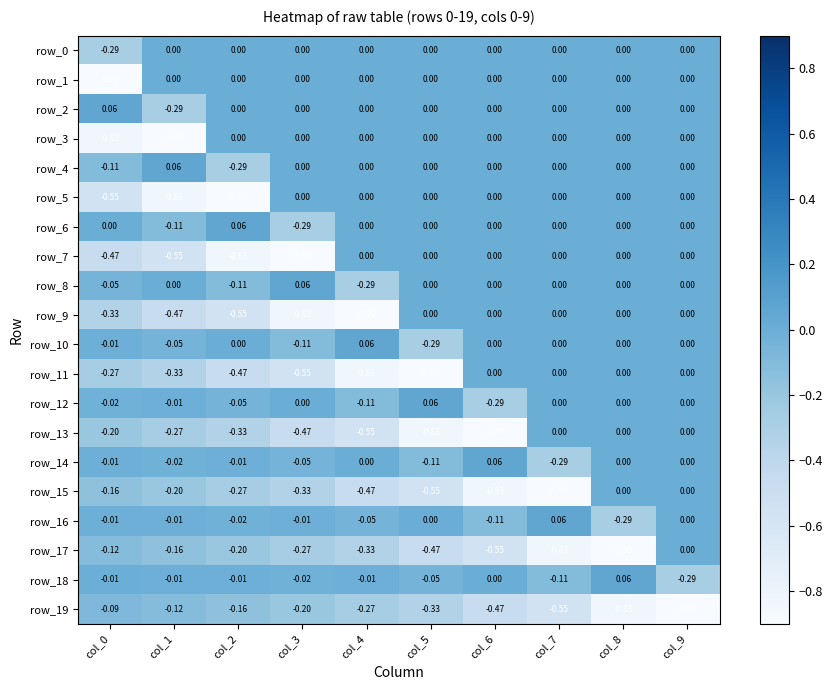

Reading left to right, what are all the values shown in this chart?

row_0: col_0=-0.3	col_1=0.0	col_2=0.0	col_3=0.0	col_4=0.0	col_5=0.0	col_6=0.0	col_7=0.0	col_8=0.0	col_9=0.0
row_1: col_0=-0.9	col_1=0.0	col_2=0.0	col_3=0.0	col_4=0.0	col_5=0.0	col_6=0.0	col_7=0.0	col_8=0.0	col_9=0.0
row_2: col_0=0.1	col_1=-0.3	col_2=0.0	col_3=0.0	col_4=0.0	col_5=0.0	col_6=0.0	col_7=0.0	col_8=0.0	col_9=0.0
row_3: col_0=-0.8	col_1=-0.9	col_2=0.0	col_3=0.0	col_4=0.0	col_5=0.0	col_6=0.0	col_7=0.0	col_8=0.0	col_9=0.0
row_4: col_0=-0.1	col_1=0.1	col_2=-0.3	col_3=0.0	col_4=0.0	col_5=0.0	col_6=0.0	col_7=0.0	col_8=0.0	col_9=0.0
row_5: col_0=-0.6	col_1=-0.8	col_2=-0.9	col_3=0.0	col_4=0.0	col_5=0.0	col_6=0.0	col_7=0.0	col_8=0.0	col_9=0.0
row_6: col_0=0.0	col_1=-0.1	col_2=0.1	col_3=-0.3	col_4=0.0	col_5=0.0	col_6=0.0	col_7=0.0	col_8=0.0	col_9=0.0
row_7: col_0=-0.5	col_1=-0.6	col_2=-0.8	col_3=-0.9	col_4=0.0	col_5=0.0	col_6=0.0	col_7=0.0	col_8=0.0	col_9=0.0
row_8: col_0=-0.0	col_1=0.0	col_2=-0.1	col_3=0.1	col_4=-0.3	col_5=0.0	col_6=0.0	col_7=0.0	col_8=0.0	col_9=0.0
row_9: col_0=-0.3	col_1=-0.5	col_2=-0.6	col_3=-0.8	col_4=-0.9	col_5=0.0	col_6=0.0	col_7=0.0	col_8=0.0	col_9=0.0
row_10: col_0=-0.0	col_1=-0.0	col_2=0.0	col_3=-0.1	col_4=0.1	col_5=-0.3	col_6=0.0	col_7=0.0	col_8=0.0	col_9=0.0
row_11: col_0=-0.3	col_1=-0.3	col_2=-0.5	col_3=-0.6	col_4=-0.8	col_5=-0.9	col_6=0.0	col_7=0.0	col_8=0.0	col_9=0.0
row_12: col_0=-0.0	col_1=-0.0	col_2=-0.0	col_3=0.0	col_4=-0.1	col_5=0.1	col_6=-0.3	col_7=0.0	col_8=0.0	col_9=0.0
row_13: col_0=-0.2	col_1=-0.3	col_2=-0.3	col_3=-0.5	col_4=-0.6	col_5=-0.8	col_6=-0.9	col_7=0.0	col_8=0.0	col_9=0.0
row_14: col_0=-0.0	col_1=-0.0	col_2=-0.0	col_3=-0.0	col_4=0.0	col_5=-0.1	col_6=0.1	col_7=-0.3	col_8=0.0	col_9=0.0
row_15: col_0=-0.2	col_1=-0.2	col_2=-0.3	col_3=-0.3	col_4=-0.5	col_5=-0.6	col_6=-0.8	col_7=-0.9	col_8=0.0	col_9=0.0
row_16: col_0=-0.0	col_1=-0.0	col_2=-0.0	col_3=-0.0	col_4=-0.0	col_5=0.0	col_6=-0.1	col_7=0.1	col_8=-0.3	col_9=0.0
row_17: col_0=-0.1	col_1=-0.2	col_2=-0.2	col_3=-0.3	col_4=-0.3	col_5=-0.5	col_6=-0.6	col_7=-0.8	col_8=-0.9	col_9=0.0
row_18: col_0=-0.0	col_1=-0.0	col_2=-0.0	col_3=-0.0	col_4=-0.0	col_5=-0.0	col_6=0.0	col_7=-0.1	col_8=0.1	col_9=-0.3
row_19: col_0=-0.1	col_1=-0.1	col_2=-0.2	col_3=-0.2	col_4=-0.3	col_5=-0.3	col_6=-0.5	col_7=-0.6	col_8=-0.8	col_9=-0.9